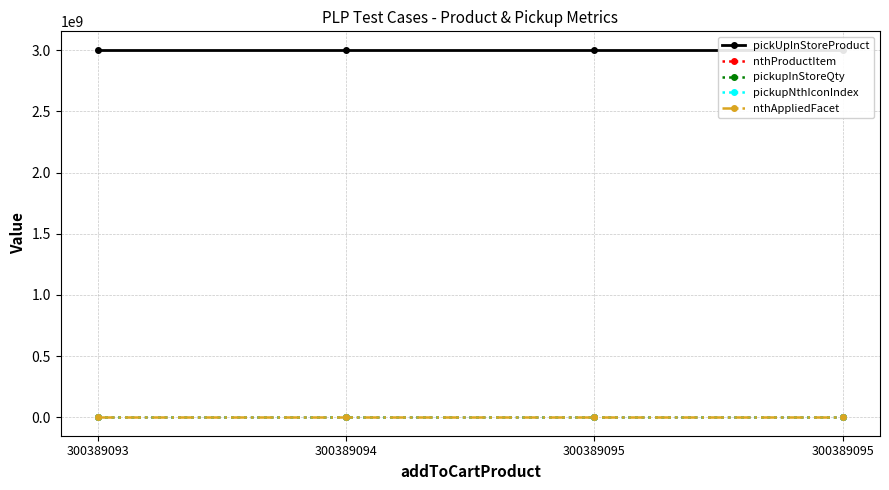

True or false: nthAppliedFacet and pickupInStoreQty cross at least once.

False